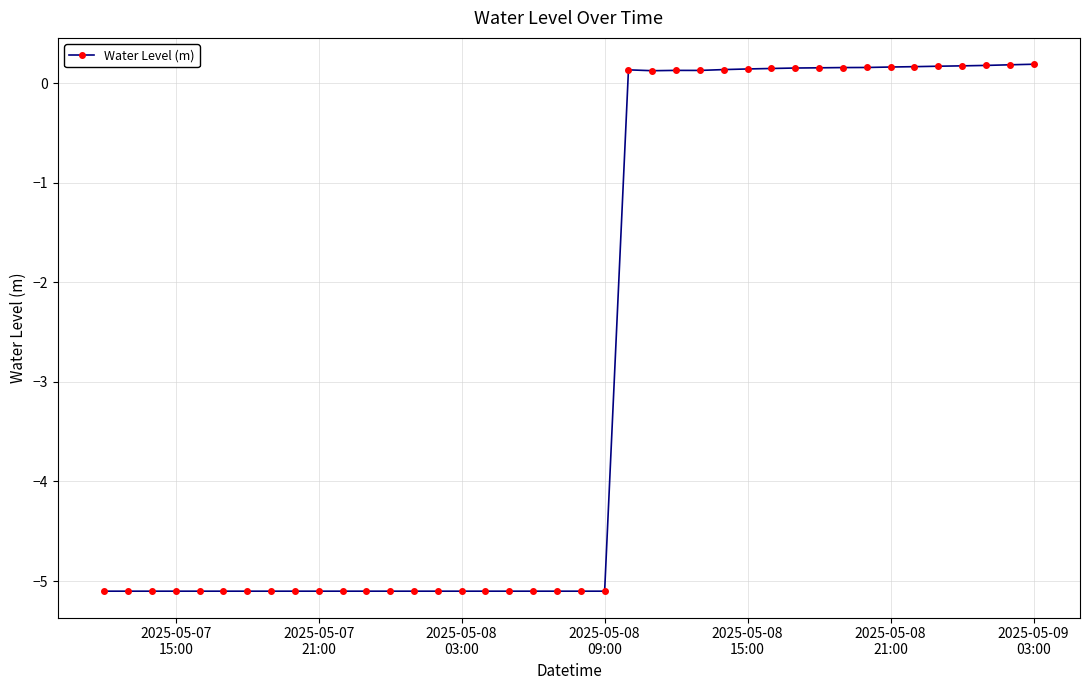

Does the chart have visible grid lines?

Yes